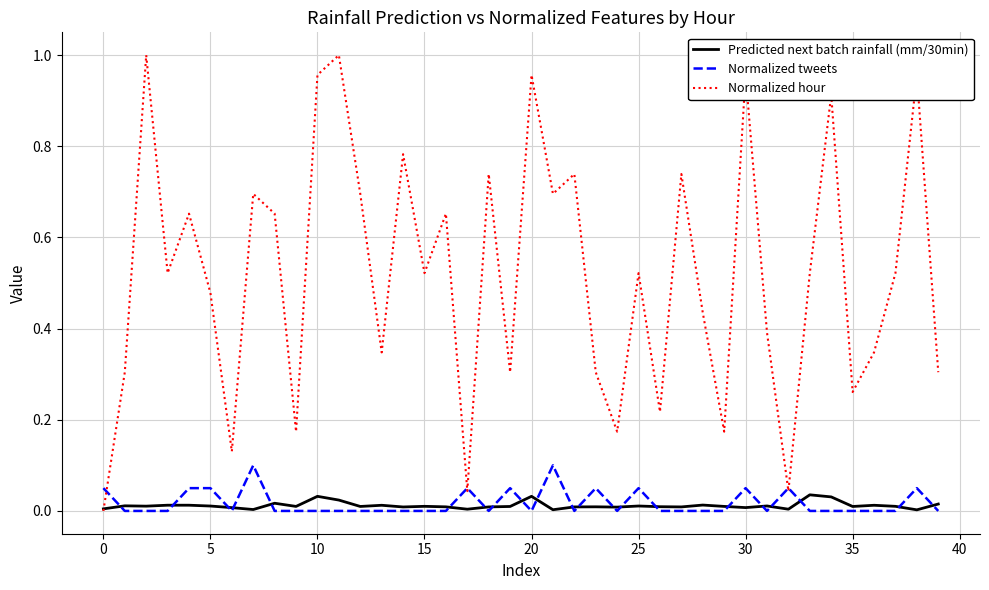

Rank the series by their maximum value, from lowest to highest.

Predicted next batch rainfall (mm/30min), Normalized tweets, Normalized hour